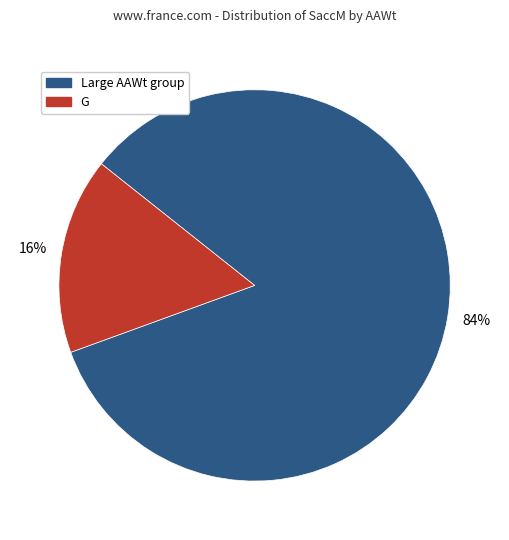

Does any single category account for the majority?

Yes